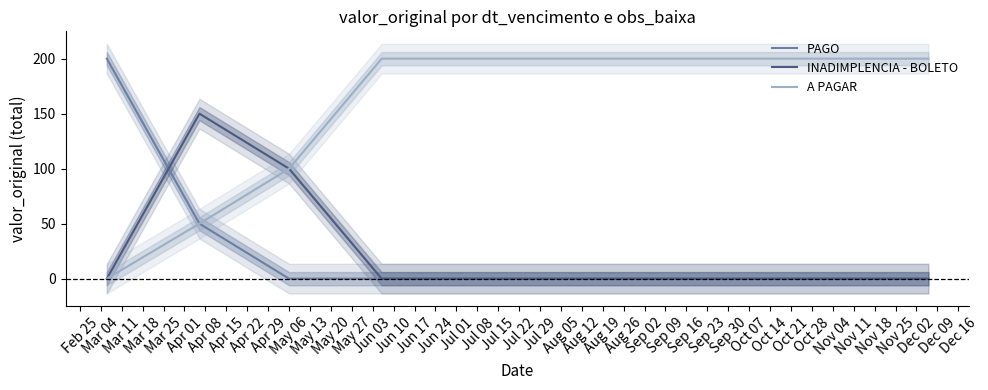

Reading right to left, transcribe all the data shown in this chart.

PAGO: 0	0	0	0	0	0	0	0	50	200
INADIMPLENCIA - BOLETO: 0	0	0	0	0	0	0	100	150	0
A PAGAR: 200	200	200	200	200	200	200	100	50	0